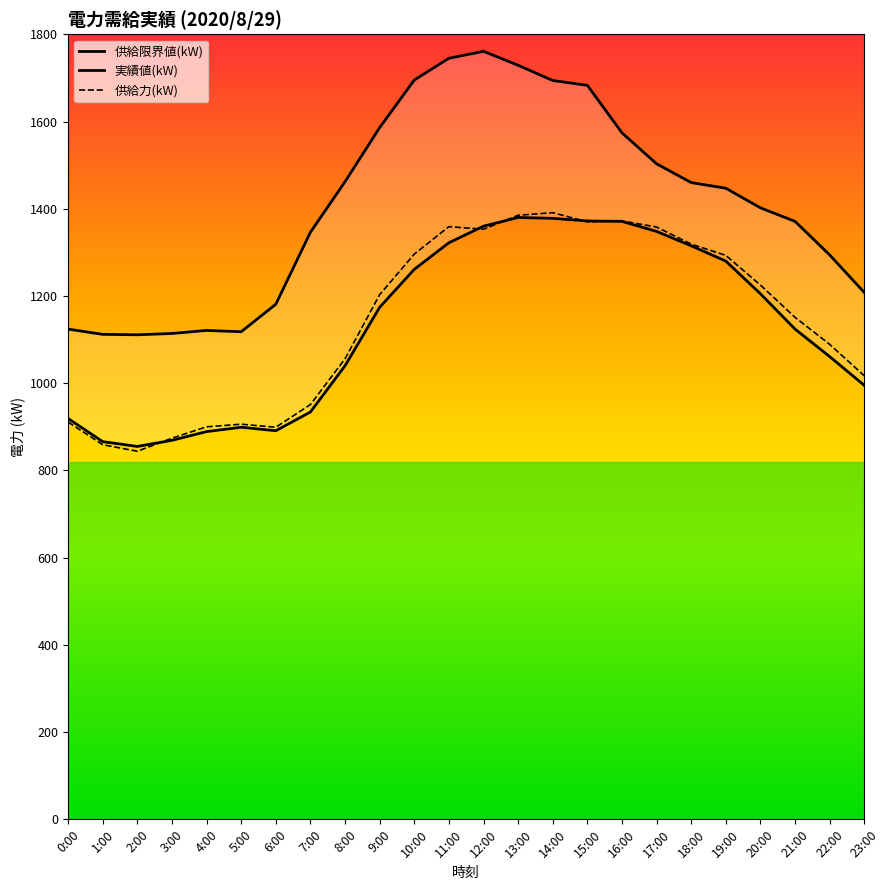

Reading left to right, list all the values displayed in this chart.

供給限界値(kW): 1124	1112	1111	1114	1121	1118	1181	1346	1462	1586	1695	1745	1761	1729	1694	1683	1574	1503	1460	1447	1402	1371	1294	1208
実績値(kW): 919	866	855	869	889	899	891	934	1040	1174	1261	1322	1360	1380	1378	1372	1371	1348	1315	1280	1205	1124	1061	995
供給力(kW): 911	859	844	874	900	906	899	951	1056	1203	1296	1359	1353	1385	1391	1370	1372	1358	1319	1293	1225	1151	1089	1017